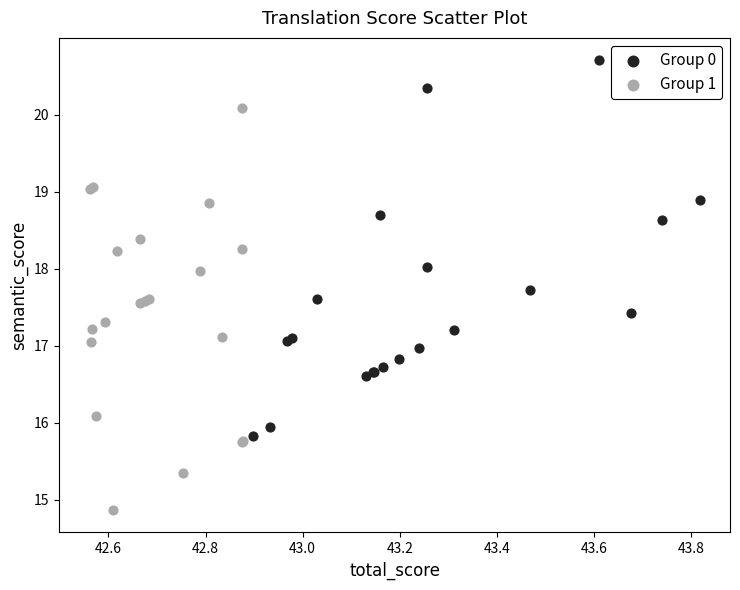

Which series reaches the minimum Y coordinate?

Group 1